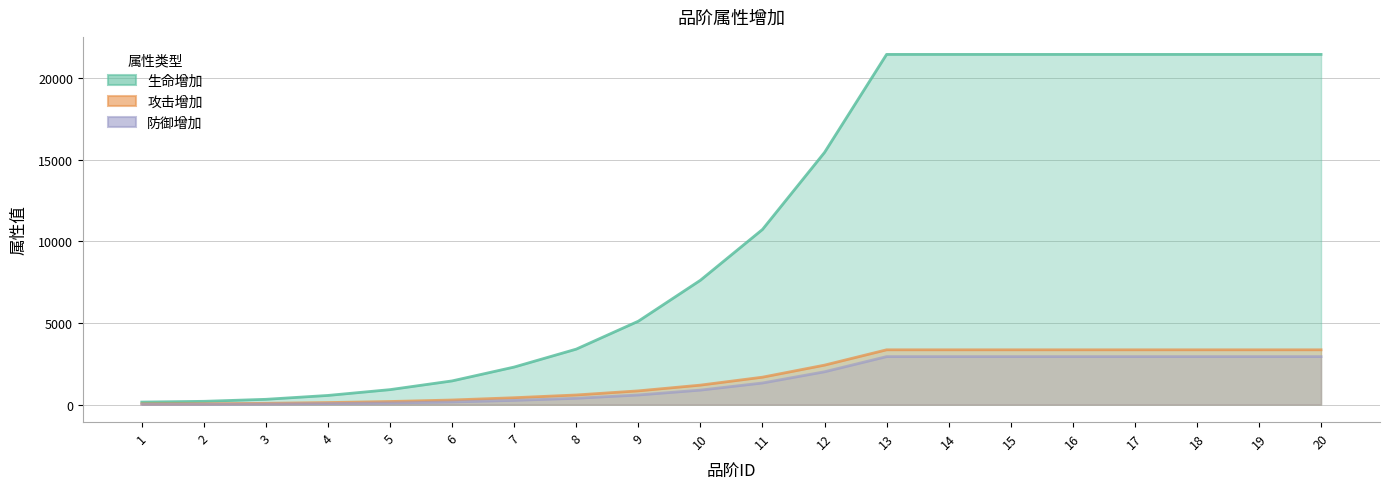

What is the approximate value of 生命增加 at 20?

21472